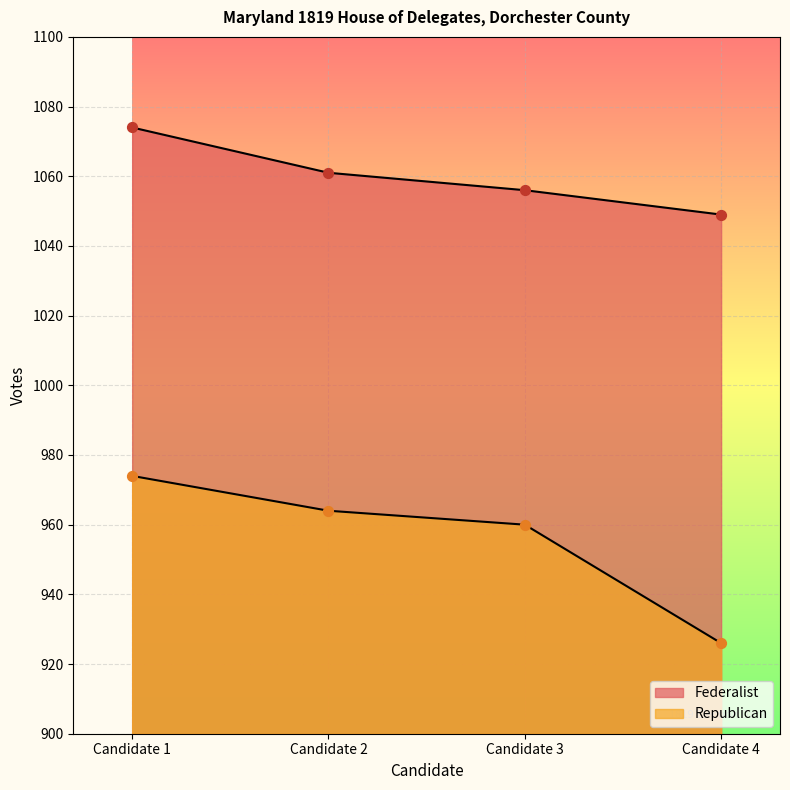

Which series contains the highest Y value?

Federalist